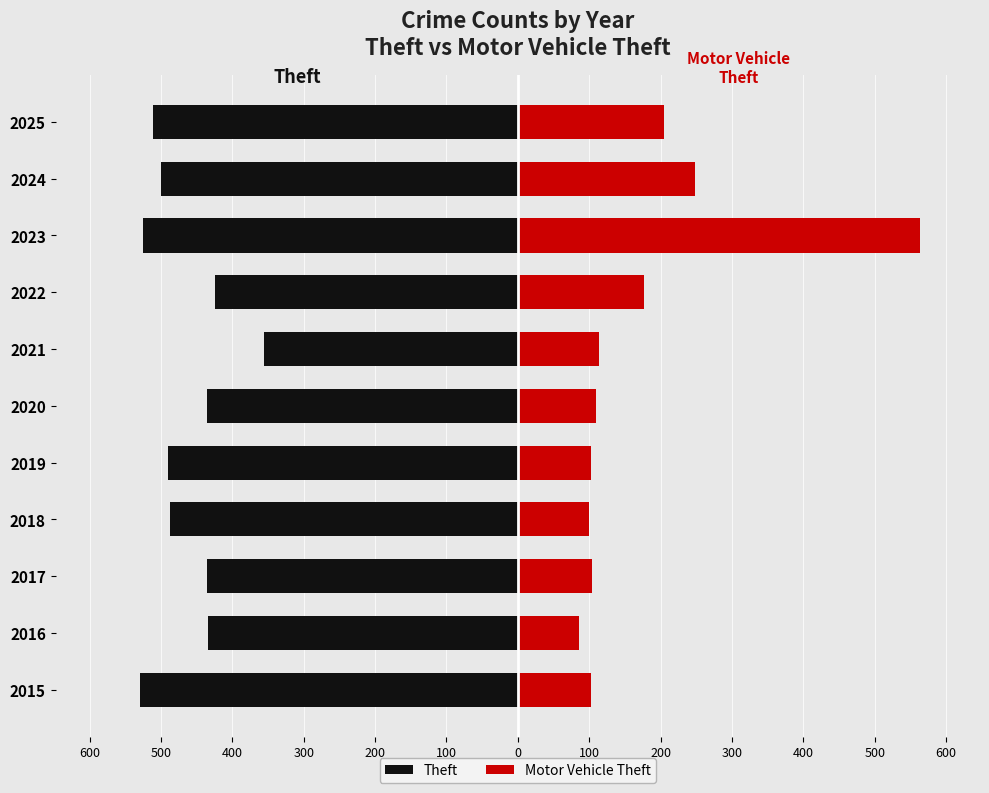

What is the smallest value displayed?

-529